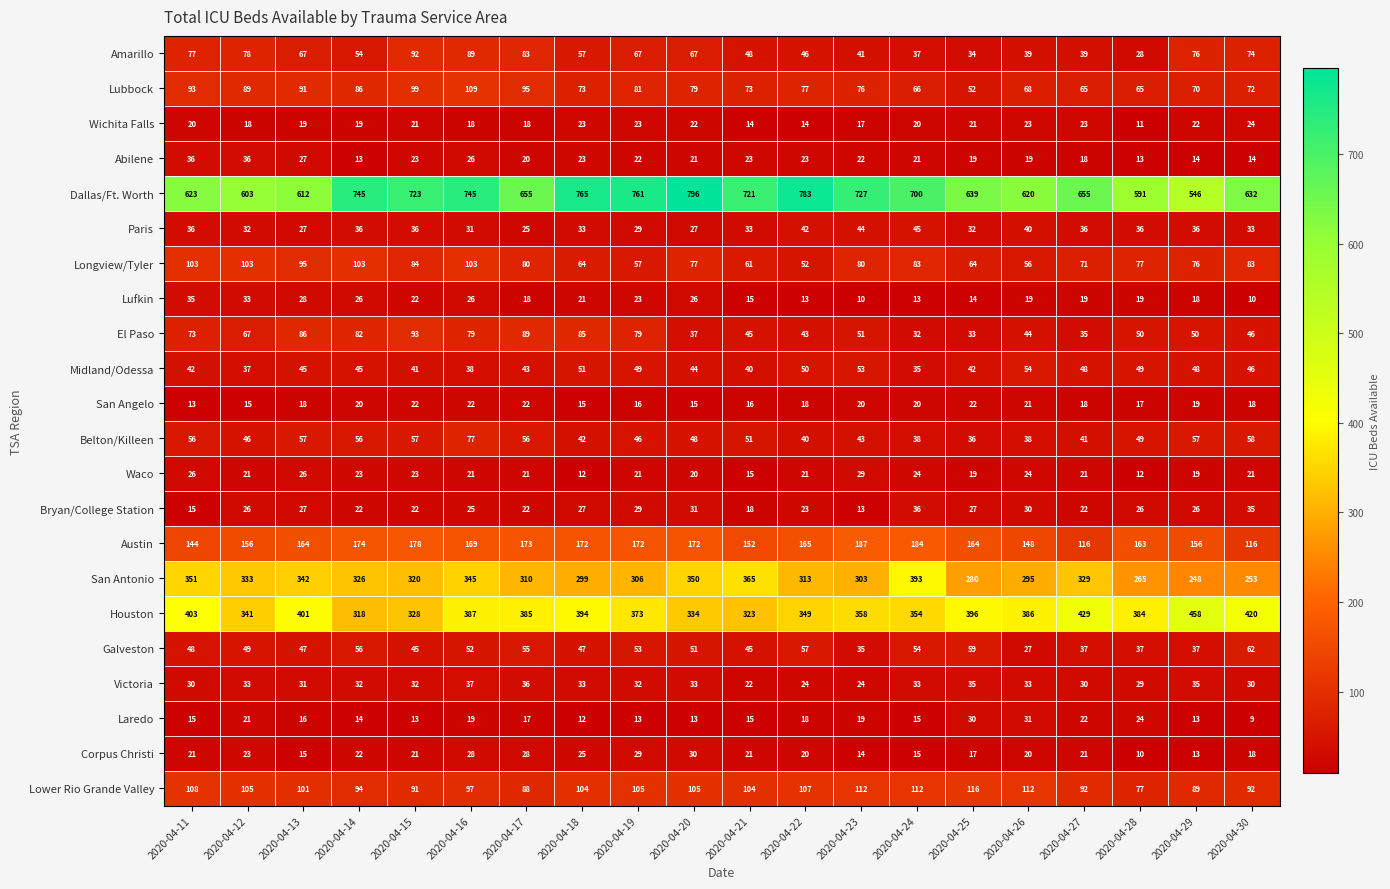

What value does the Galveston series have at 2020-04-14?

56